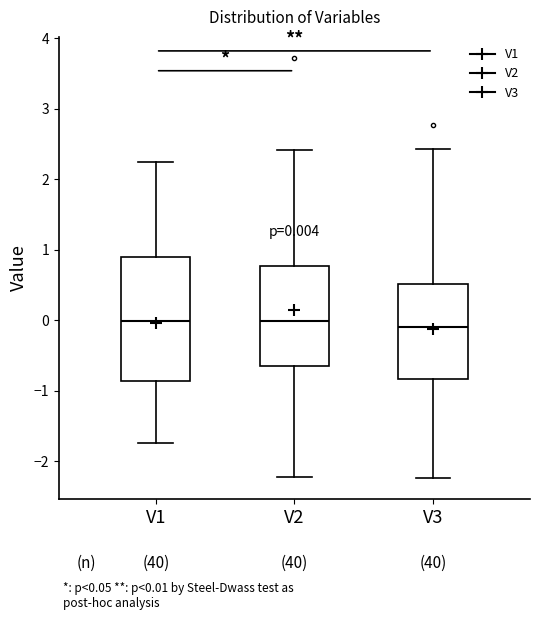

Comparing the boxes themselves (not the whiskers), which one is the tallest?

V1